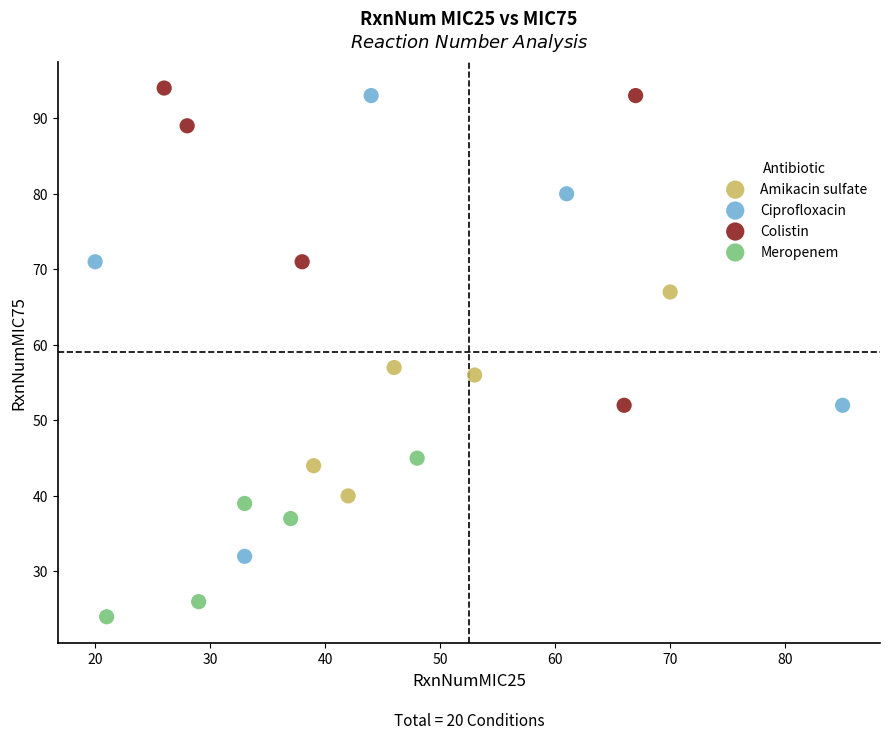

Which series contains the lowest Y value?

Meropenem